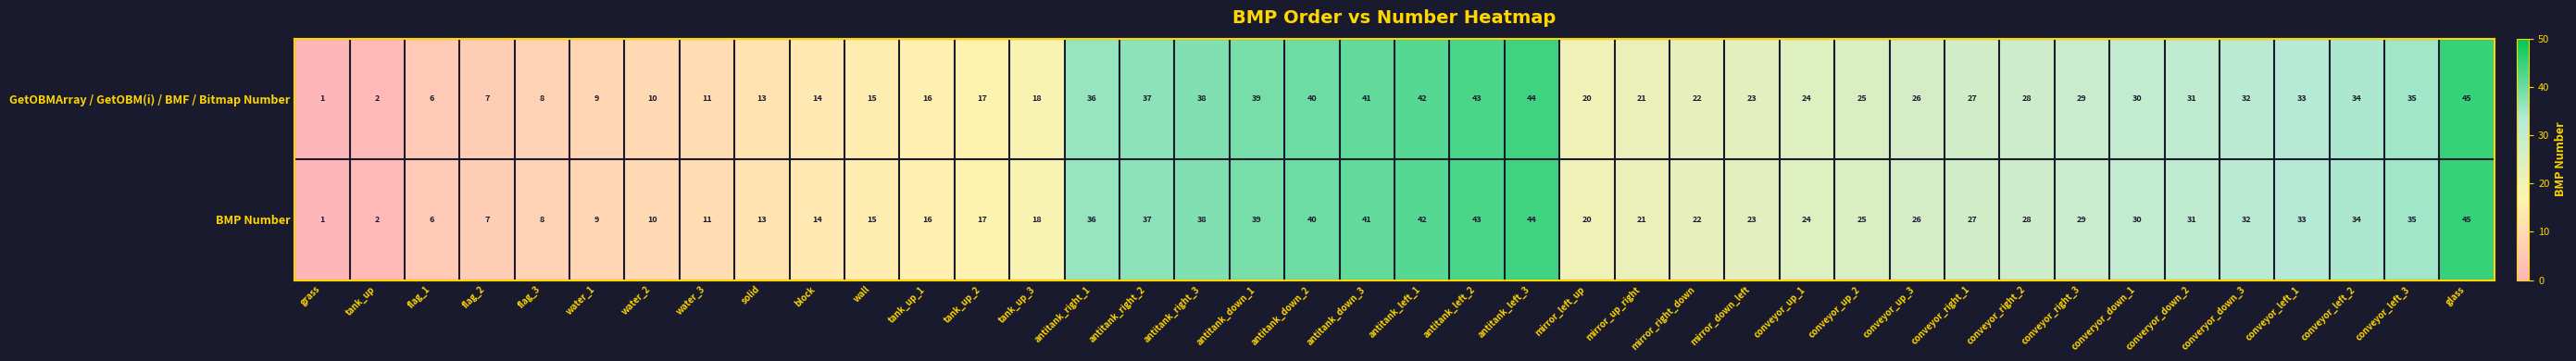

List the labels in order of GetOBMArray / GetOBM(i) / BMF / Bitmap Number value, smallest first.

grass, tank_up, flag_1, flag_2, flag_3, water_1, water_2, water_3, solid, block, wall, tank_up_1, tank_up_2, tank_up_3, mirror_left_up, mirror_up_right, mirror_right_down, mirror_down_left, conveyor_up_1, conveyor_up_2, conveyor_up_3, conveyor_right_1, conveyor_right_2, conveyor_right_3, converyor_down_1, converyor_down_2, converyor_down_3, conveyor_left_1, conveyor_left_2, conveyor_left_3, antitank_right_1, antitank_right_2, antitank_right_3, antitank_down_1, antitank_down_2, antitank_down_3, antitank_left_1, antitank_left_2, antitank_left_3, glass